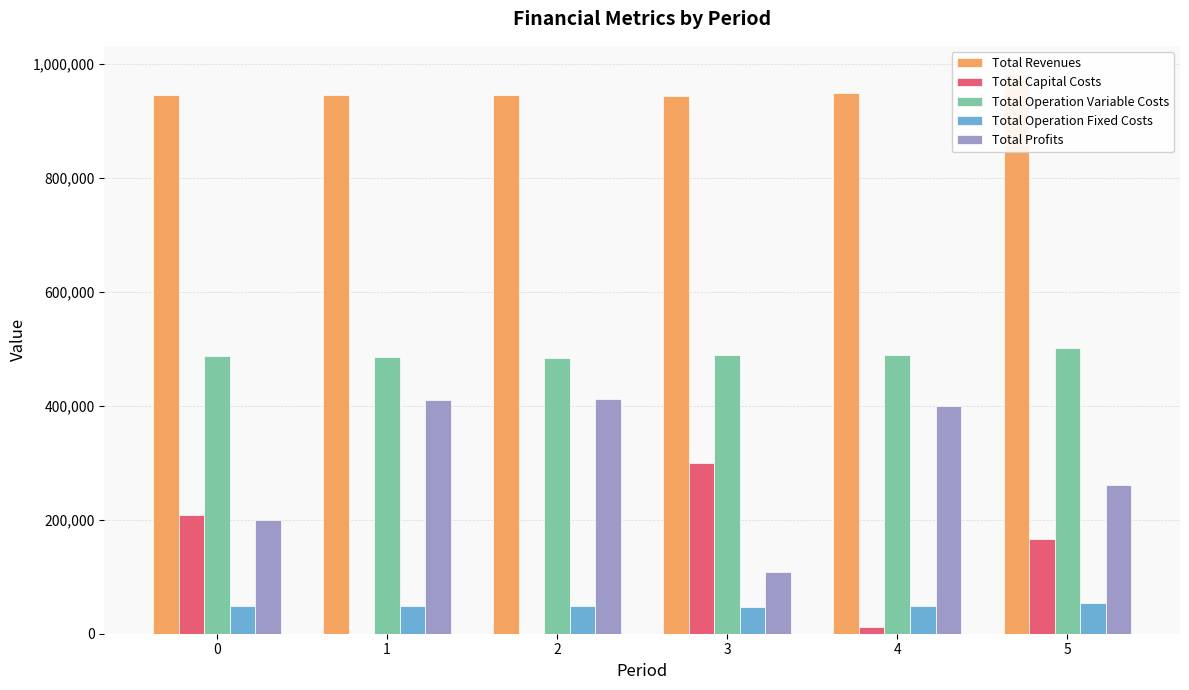

Which label corresponds to the largest value in the chart?

5